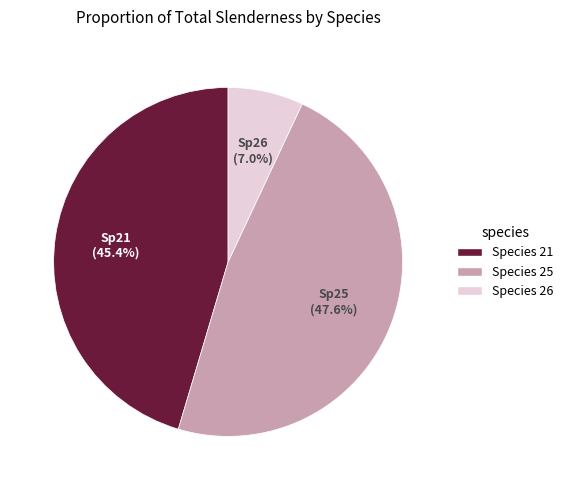

What is the largest slice in the pie chart?

Species 25